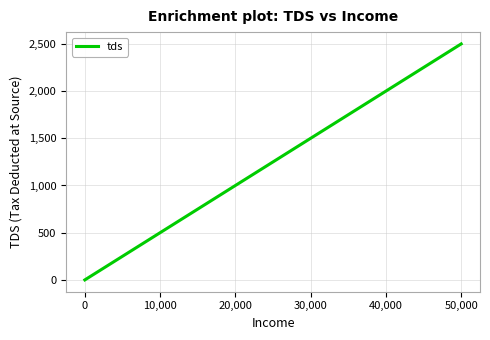

Which label corresponds to the largest value in the chart?

50,000